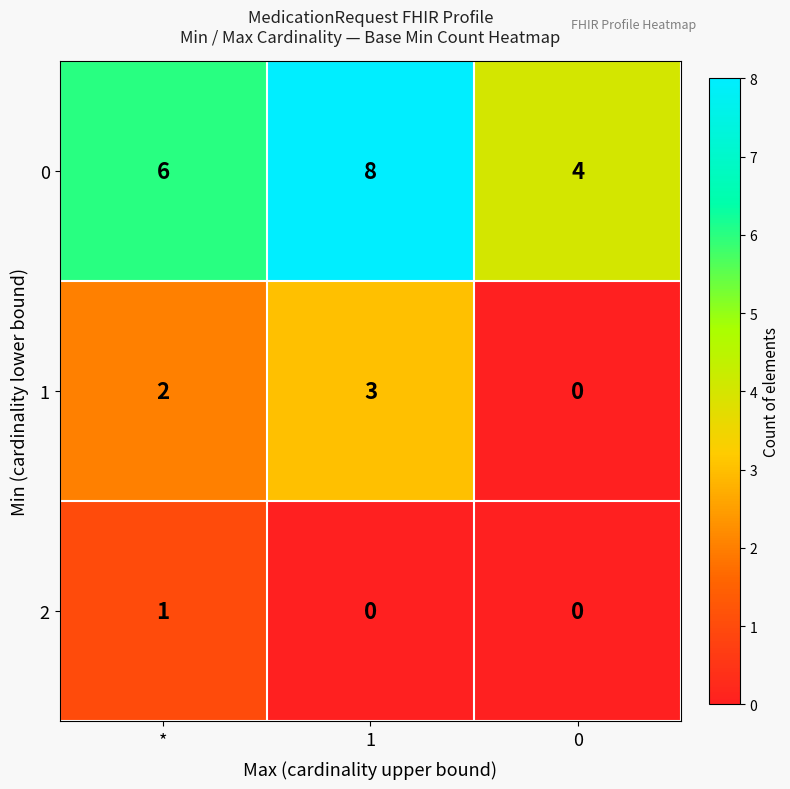

Count the 1 values in the range 0 to 3.

3